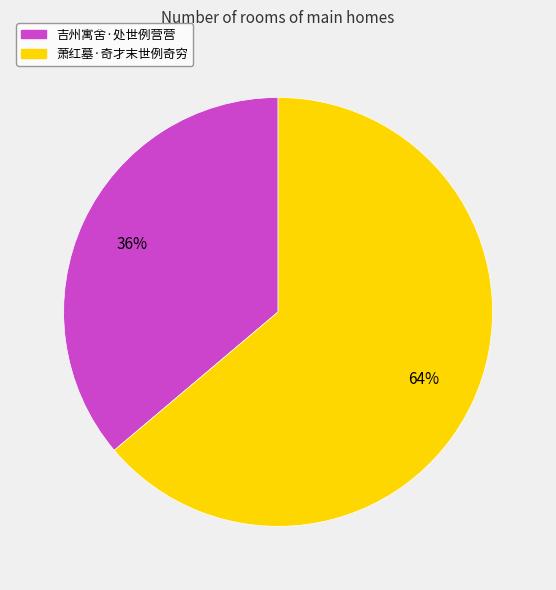

To the nearest percent, what is the combined percentage of 萧红墓·奇才末世例奇穷 and 吉州寓舍·处世例营营?

100%